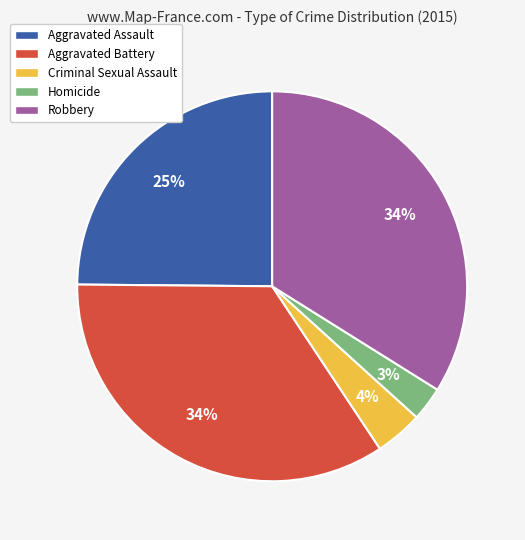

To the nearest percent, what is the average slice percentage?

20%